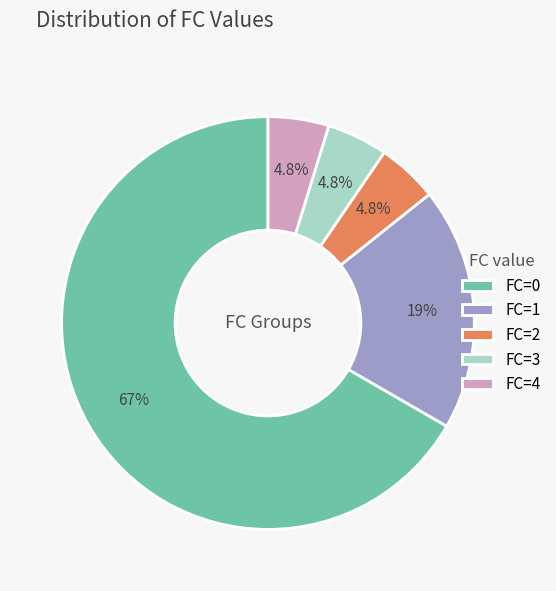

Count the number of slices in the pie.

5